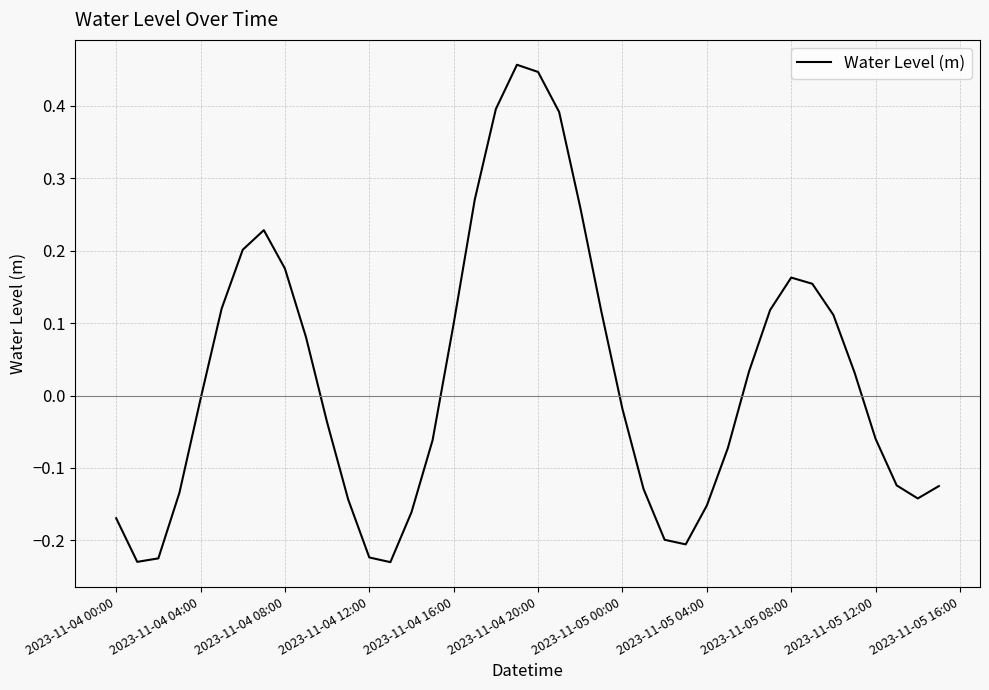

What is the difference between the maximum and minimum values?

0.7